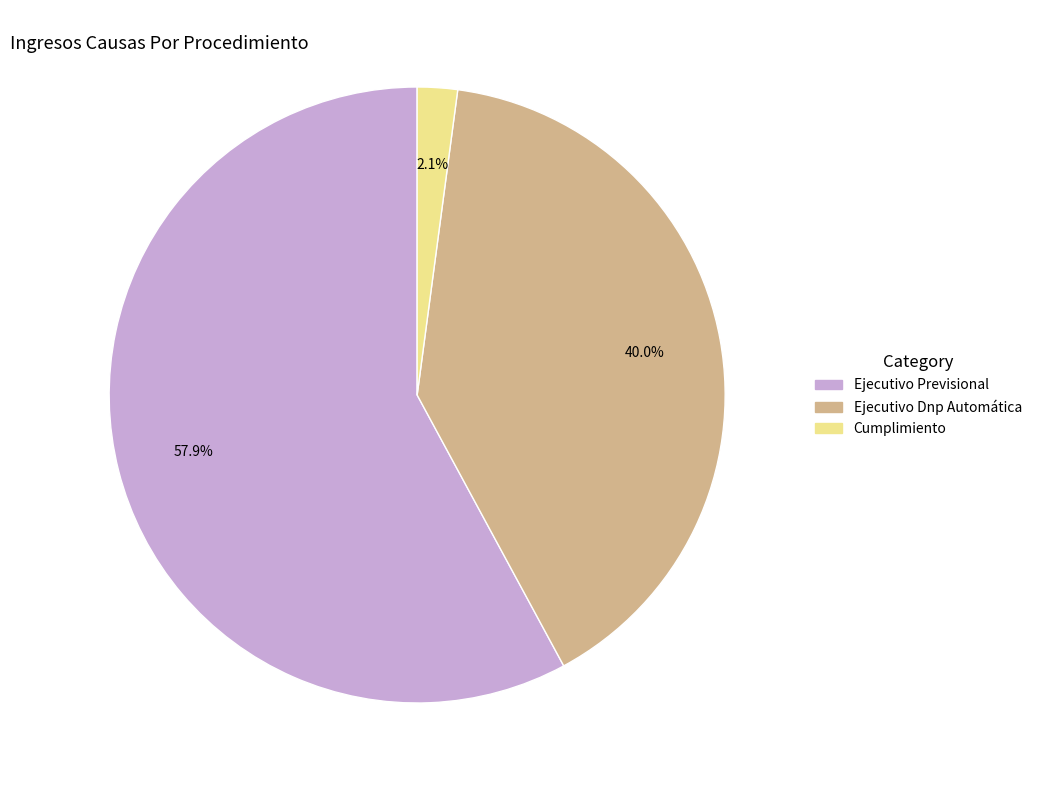

To the nearest percent, what portion does Ejecutivo Previsional represent?

58%